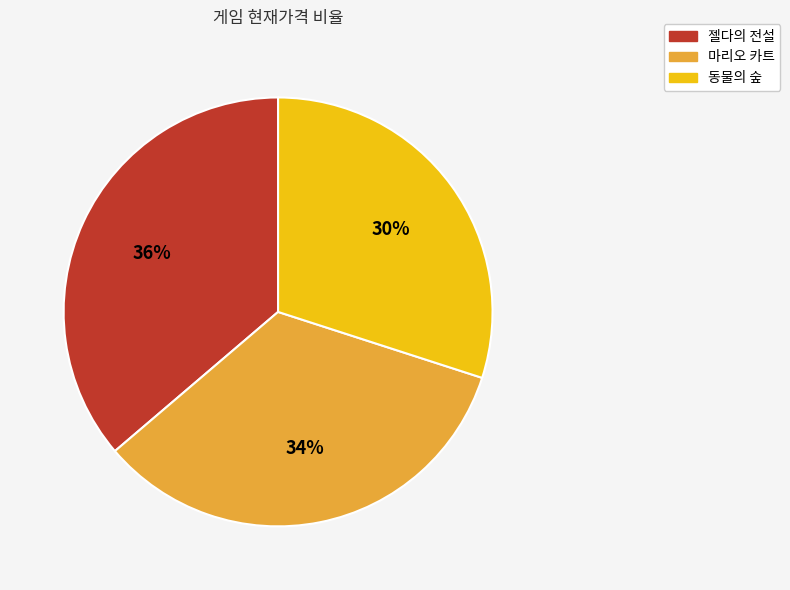

Between 마리오 카트 and 젤다의 전설, which is larger?

젤다의 전설